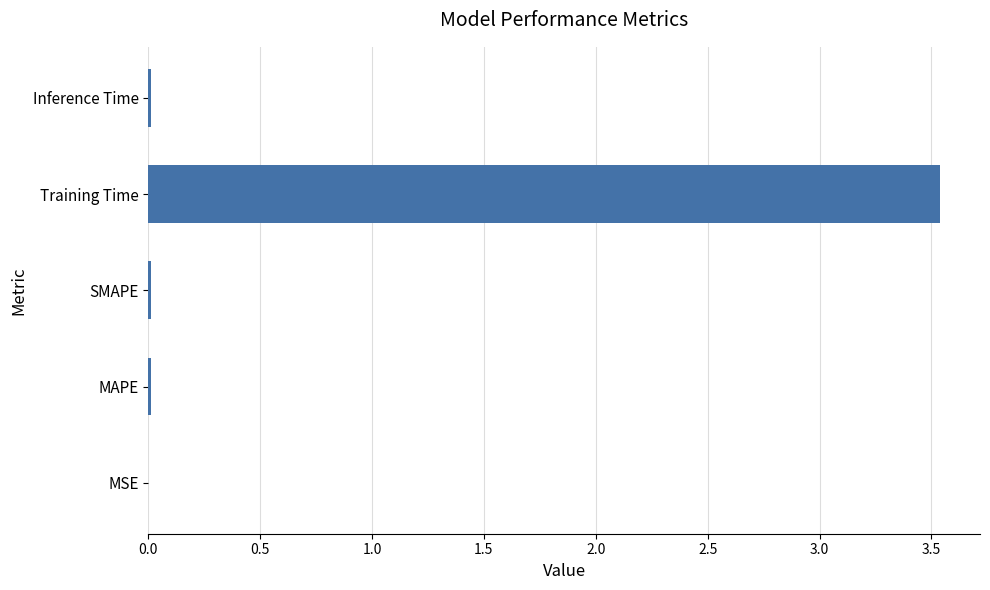

Is it true that the value at MSE is 0.0?

True